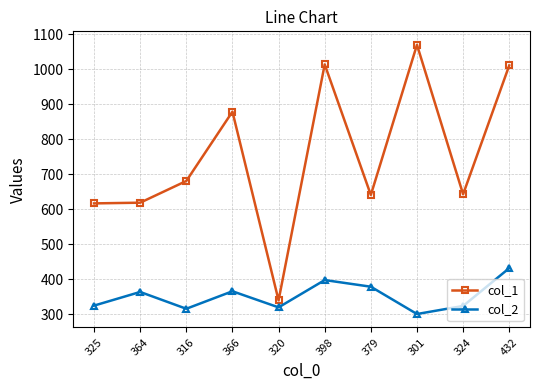

Rank the series by their maximum value, from lowest to highest.

col_2, col_1